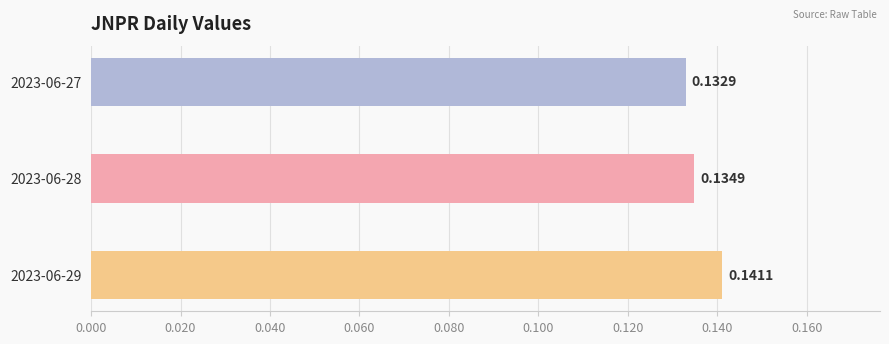

Rank the categories by value from lowest to highest.

2023-06-27, 2023-06-28, 2023-06-29